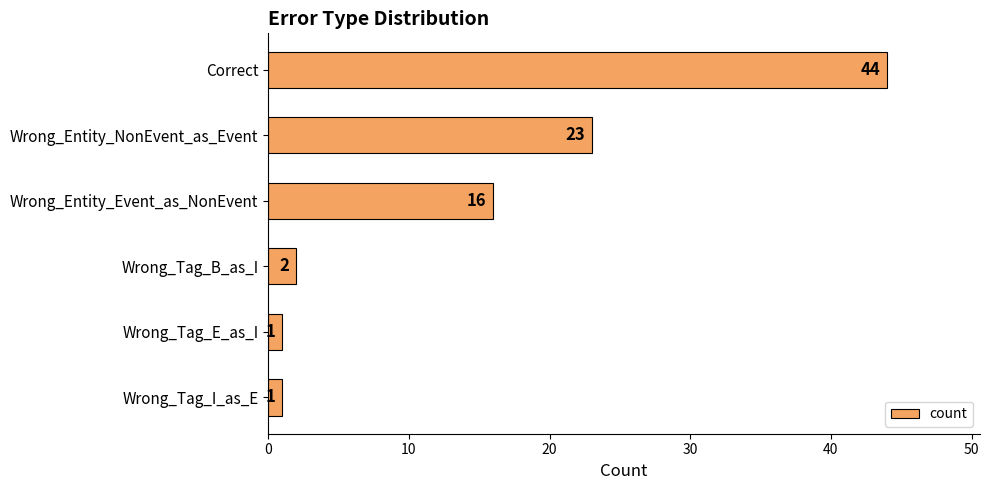

The value at Wrong_Entity_NonEvent_as_Event is 23. True or false?

True